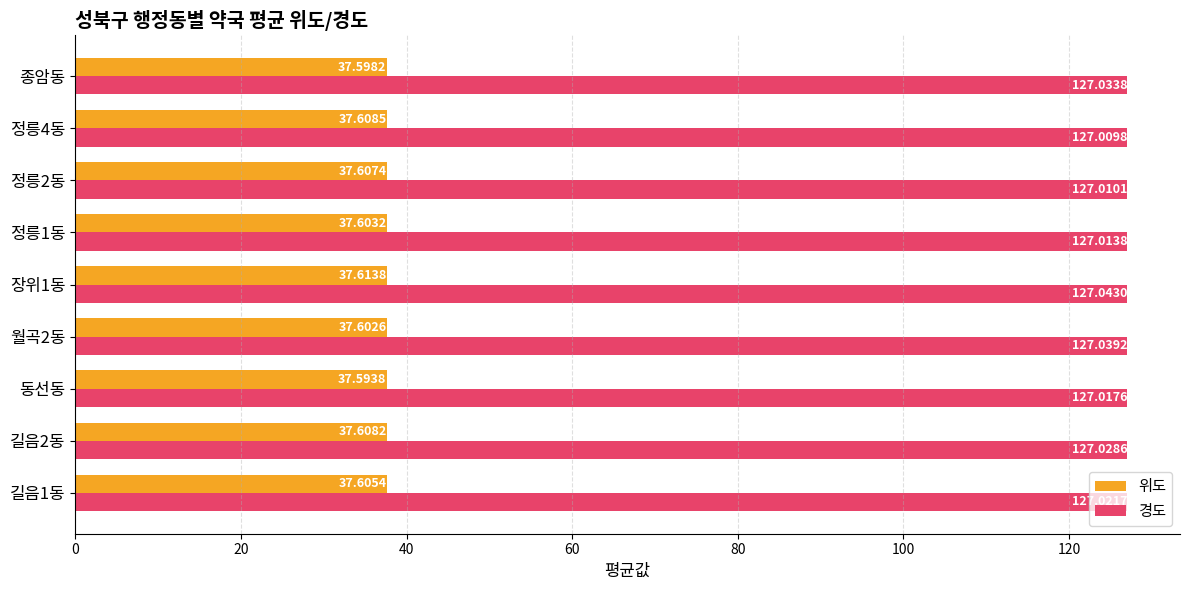

What is the greatest value displayed?

127.0